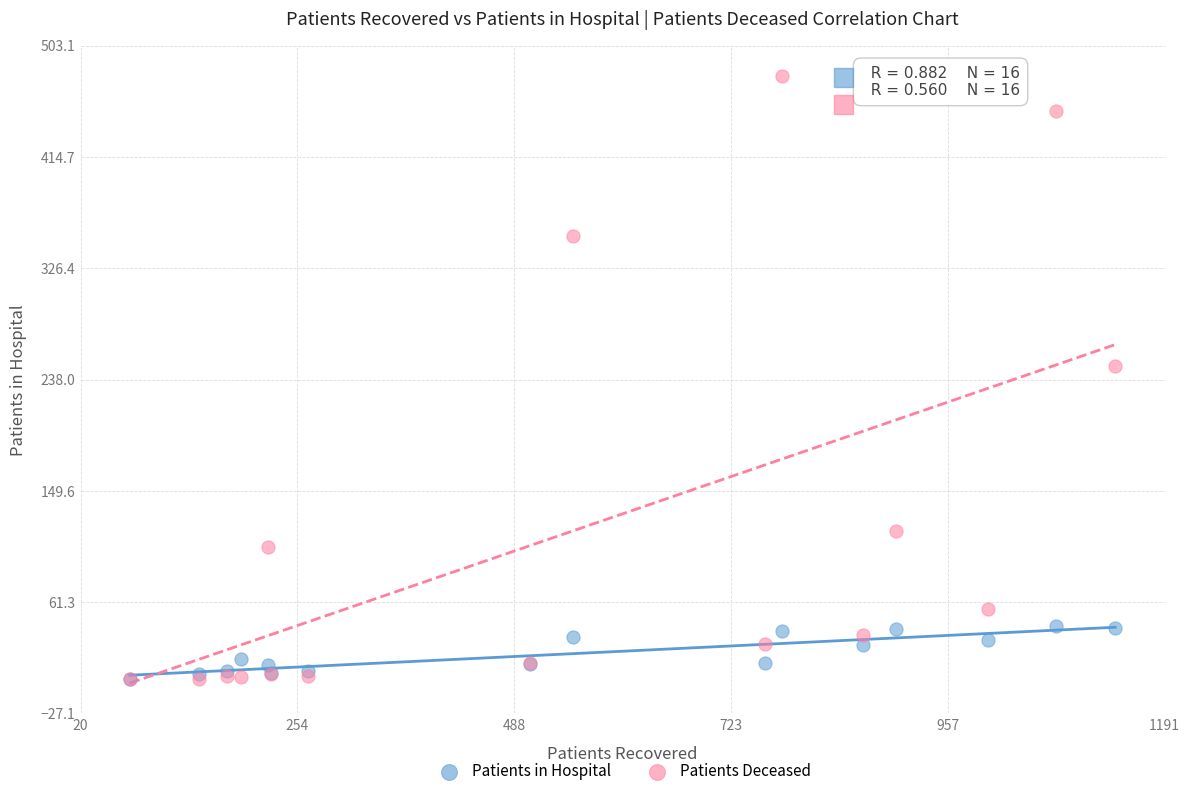

Which series has the largest Y range (max minus min)?

Patients Deceased